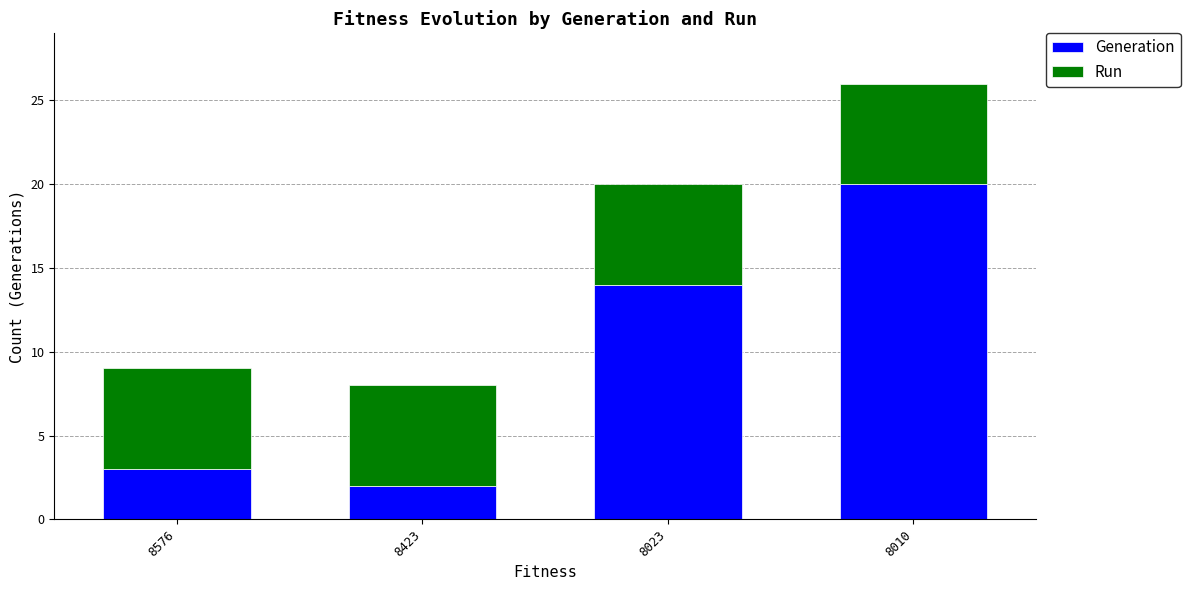

What is the highest value of the Generation series?

20